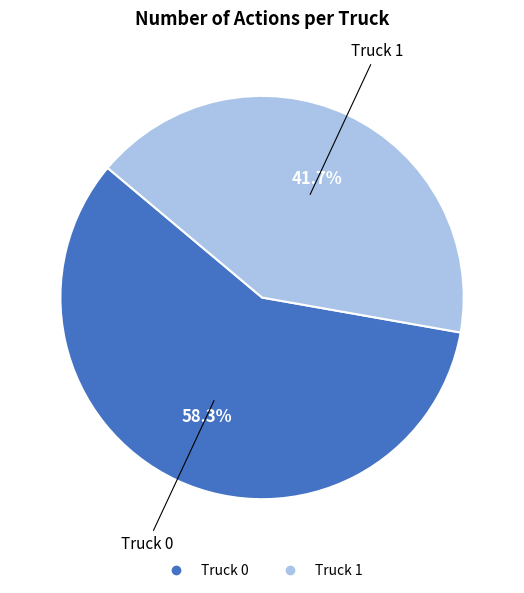

Which category accounts for the majority?

Truck 0